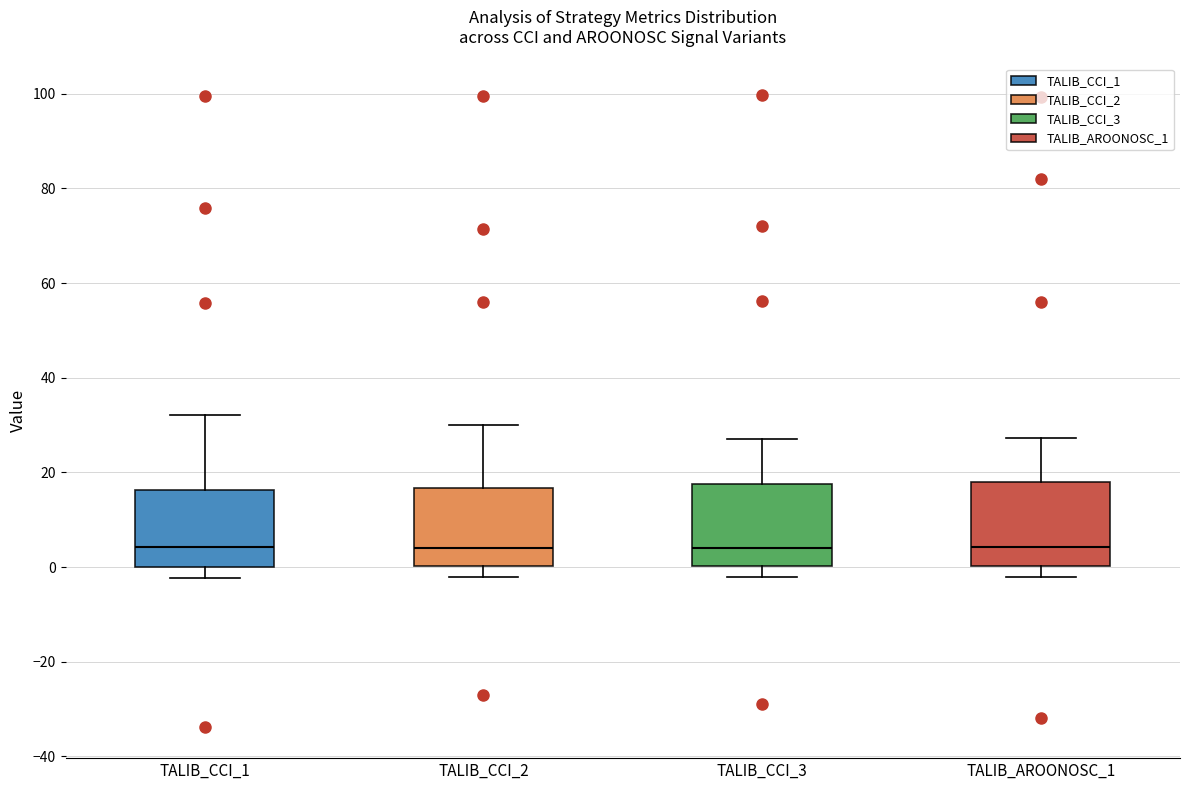

Where is the upper edge of the box for TALIB_CCI_1 on the y-axis? The values are not printed on the chart, so give them approximately, as read against the axis.

16